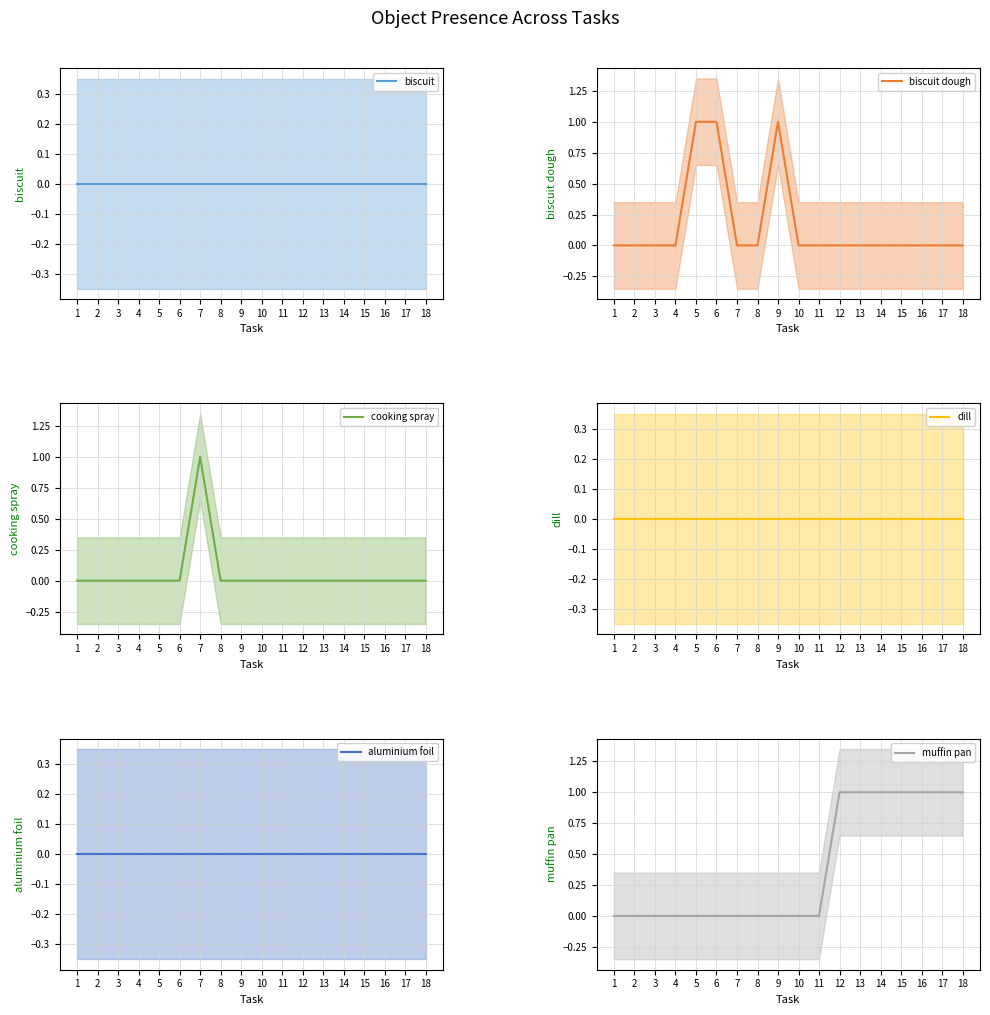

Reading left to right, extract all data points from this chart.

Object_11_biscuit: 0	0	0	0	0	0	0	0	0	0	0	0	0	0	0	0	0	0
Object_12_biscuit dough: 0	0	0	0	1	1	0	0	1	0	0	0	0	0	0	0	0	0
Object_48_cooking spray: 0	0	0	0	0	0	1	0	0	0	0	0	0	0	0	0	0	0
Object_56_dill: 0	0	0	0	0	0	0	0	0	0	0	0	0	0	0	0	0	0
Object_0_aluminium foil: 0	0	0	0	0	0	0	0	0	0	0	0	0	0	0	0	0	0
Object_101_muffin pan: 0	0	0	0	0	0	0	0	0	0	0	1	1	1	1	1	1	1